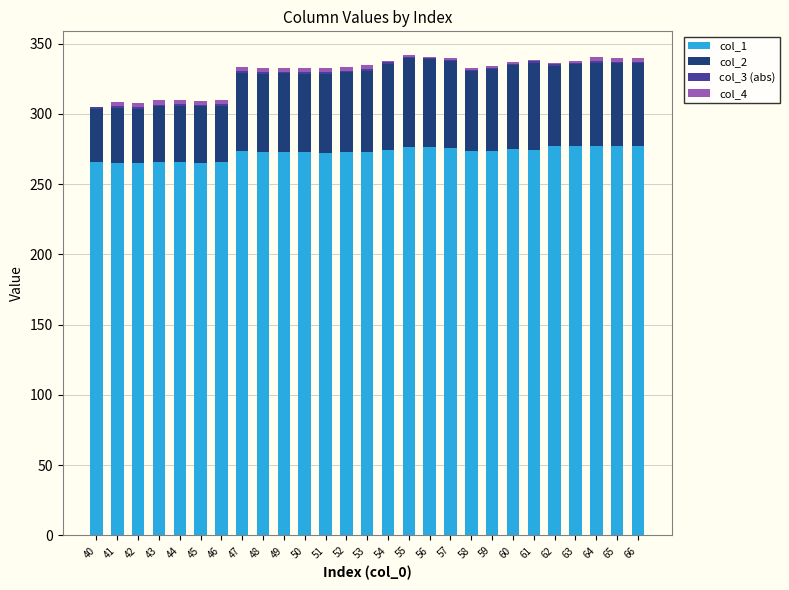

What is the sum of all col_1 values?

7352.6